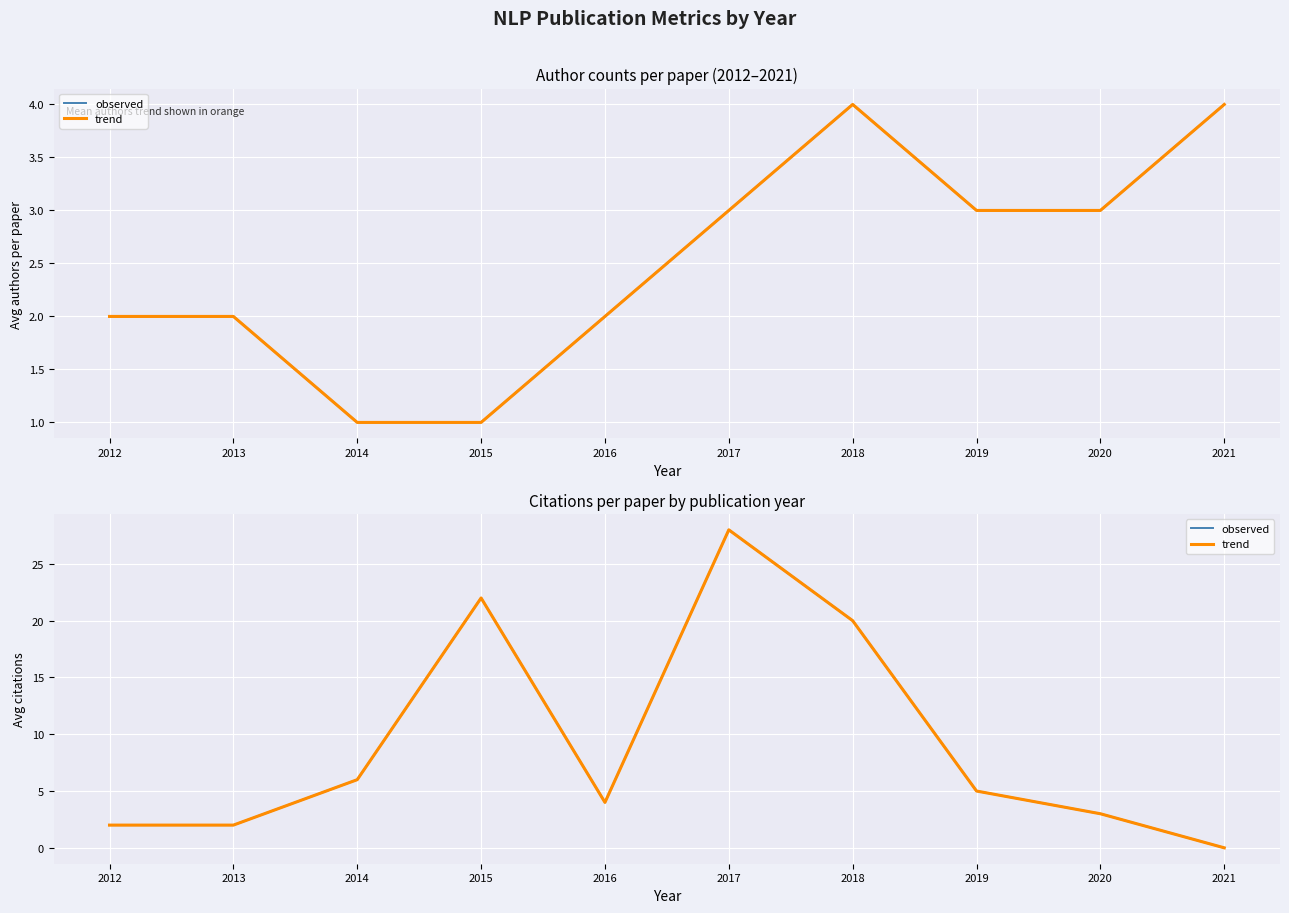

How many distinct data groups are displayed?

2